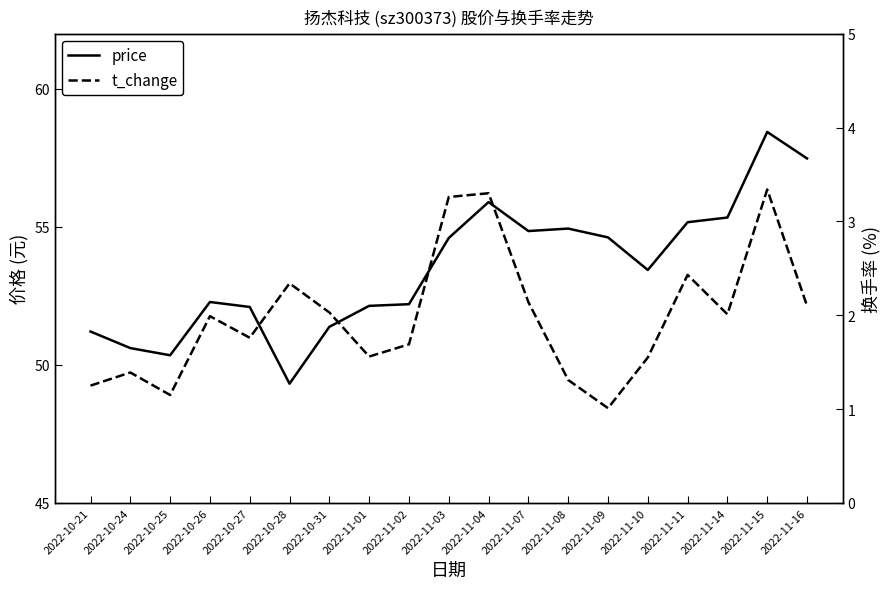

True or false: t_change and price intersect in this chart.

False